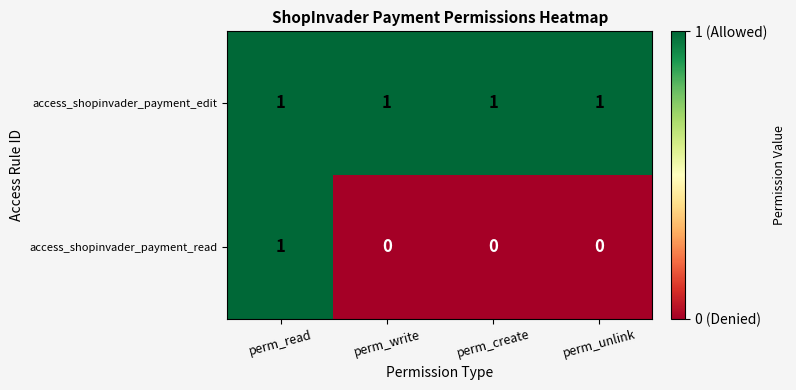

Count the access_shopinvader_payment_read values in the range 0 to 1.

4